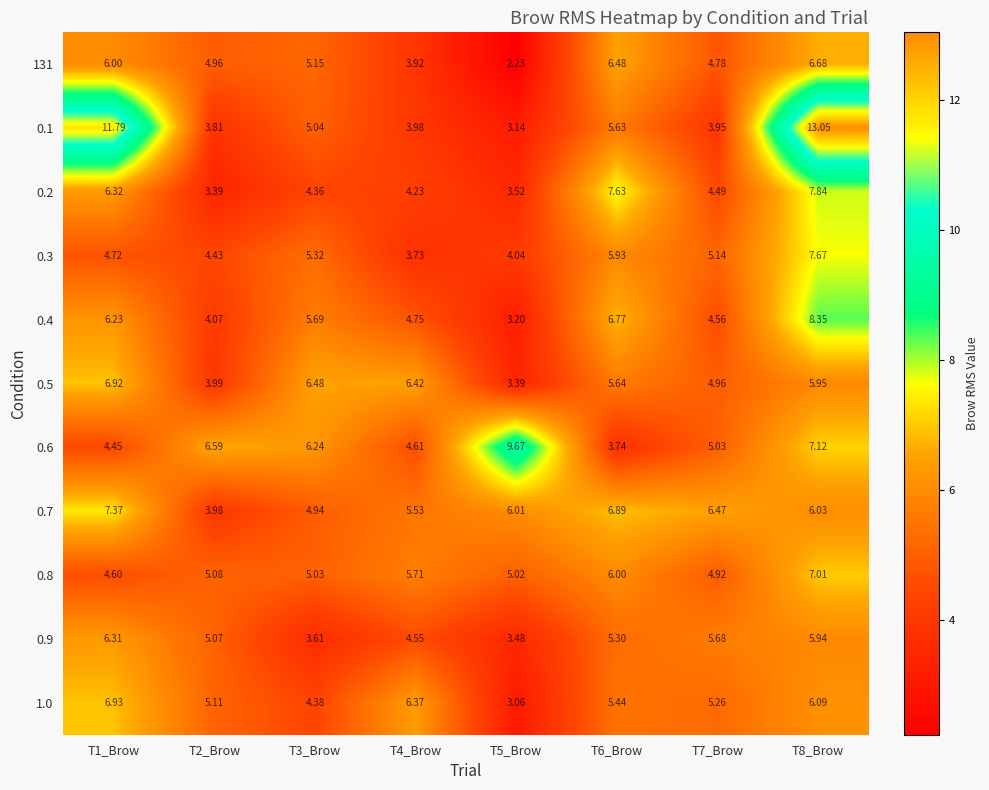

How many data points does each series have?

8